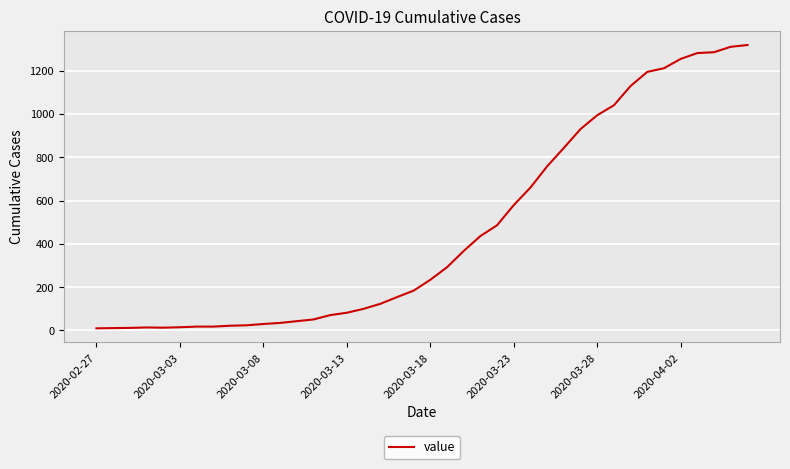

What is the maximum value shown in the chart?

1318